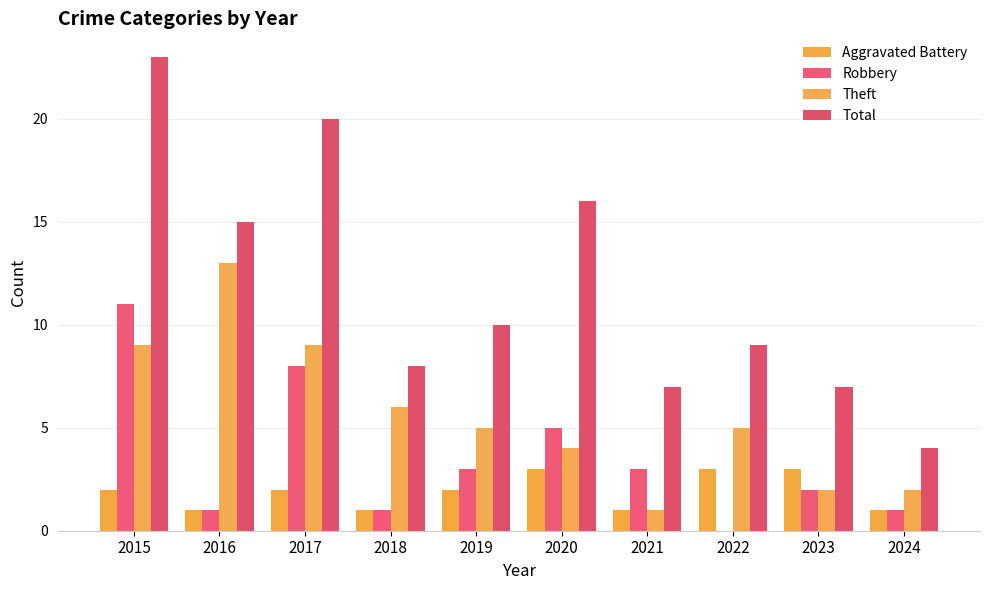

Is the value of Aggravated Battery at 2016 greater than the value of Total at 2018?

No